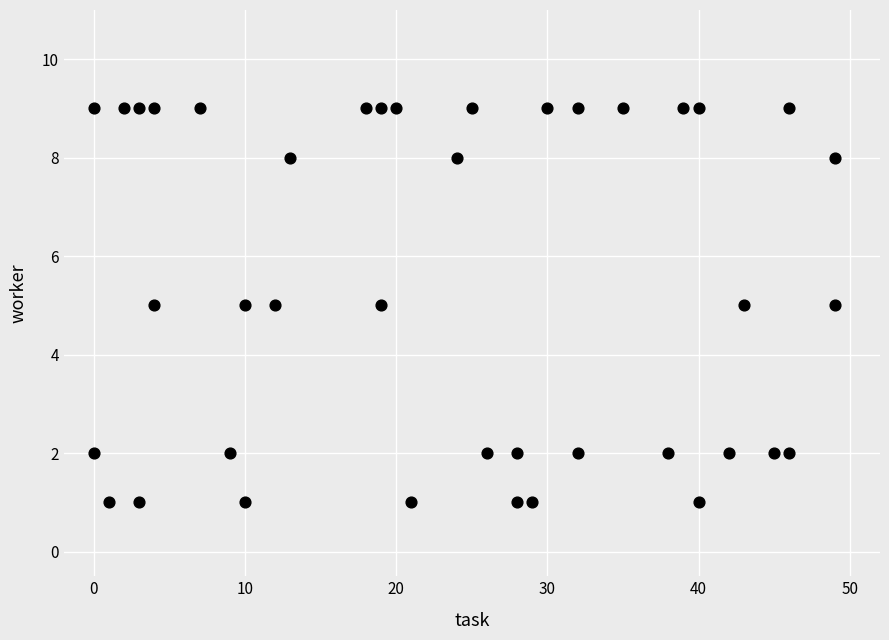

What is the range of X values (max minus min)?

49